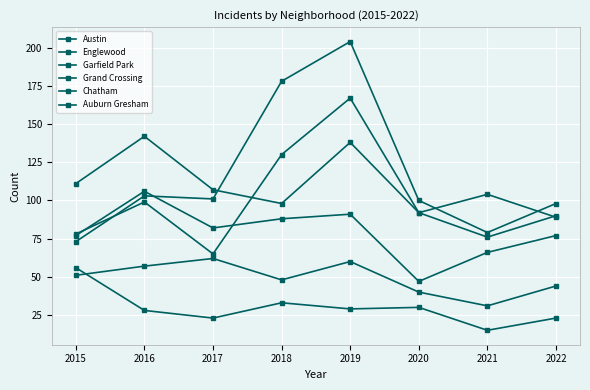

What is the difference between the second highest and second lowest values in the Austin series?

52